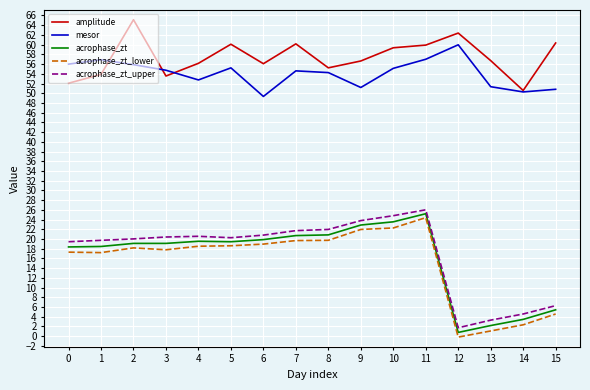

The amplitude series shows 60.3 at 15. True or false?

True